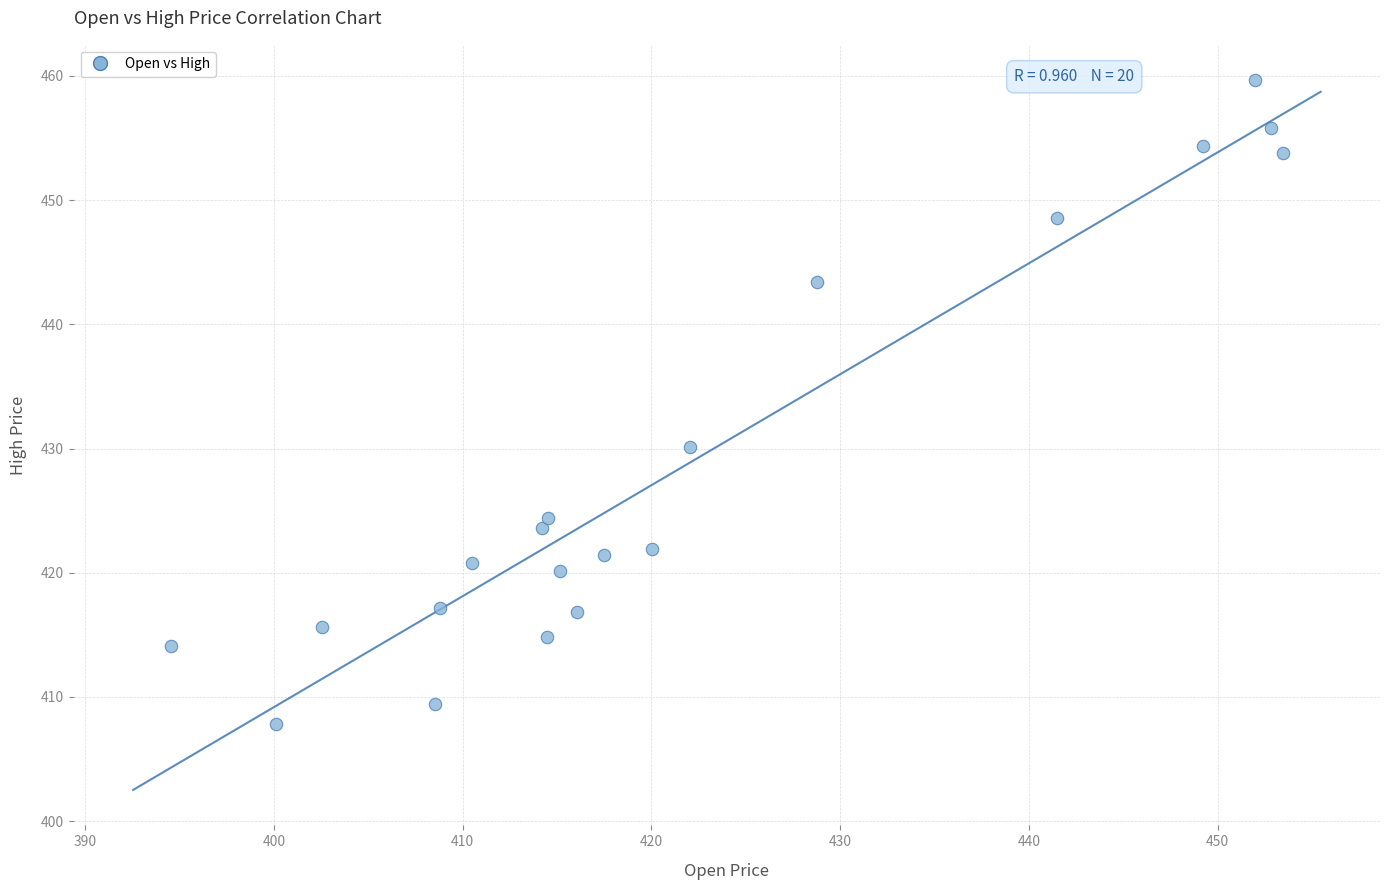

What is the range of X values (max minus min)?

58.9